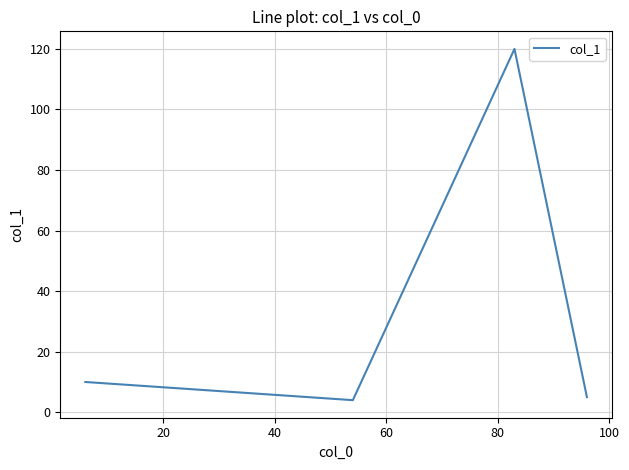

What is the average value?

35